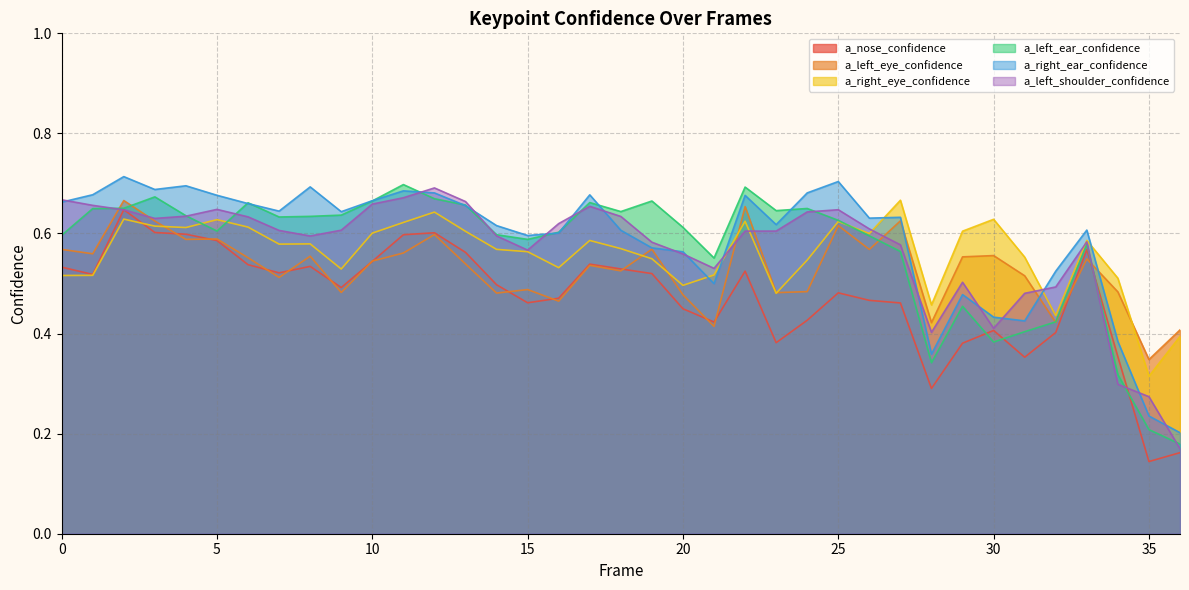

What is the minimum value shown in the chart?

0.1